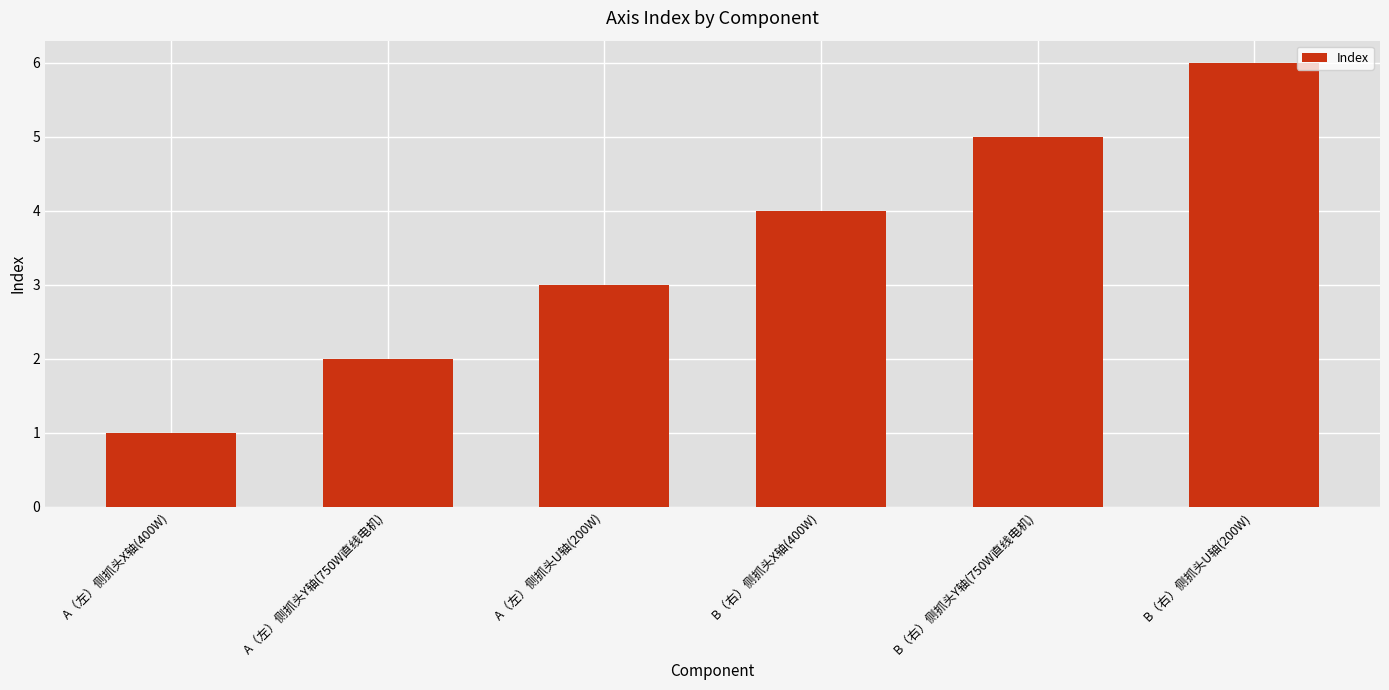

Reading left to right, what are all the values shown in this chart?

1	2	3	4	5	6